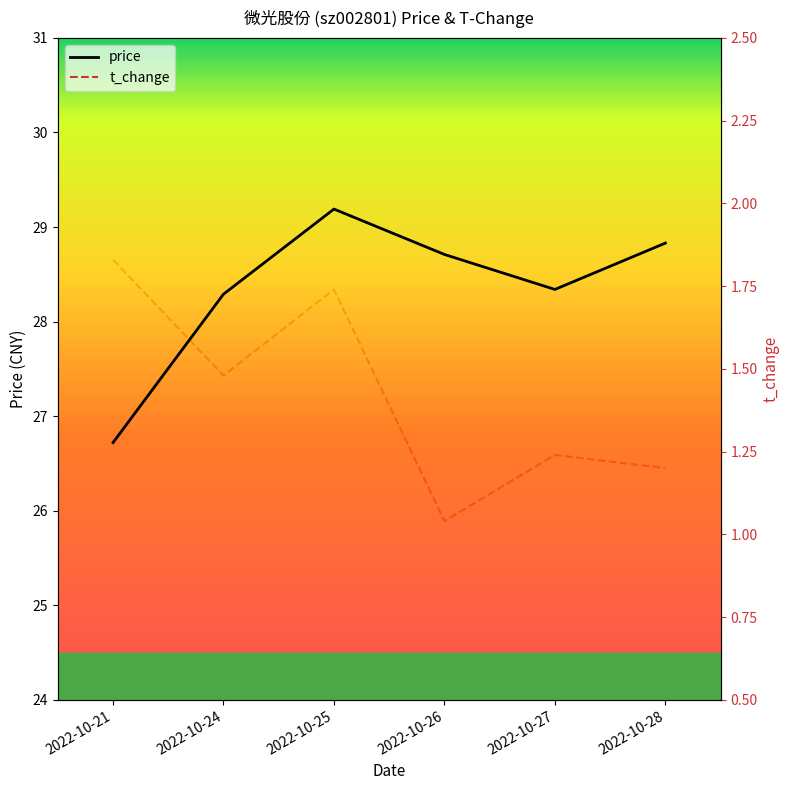

At which category does price reach its first local peak?

2022-10-25